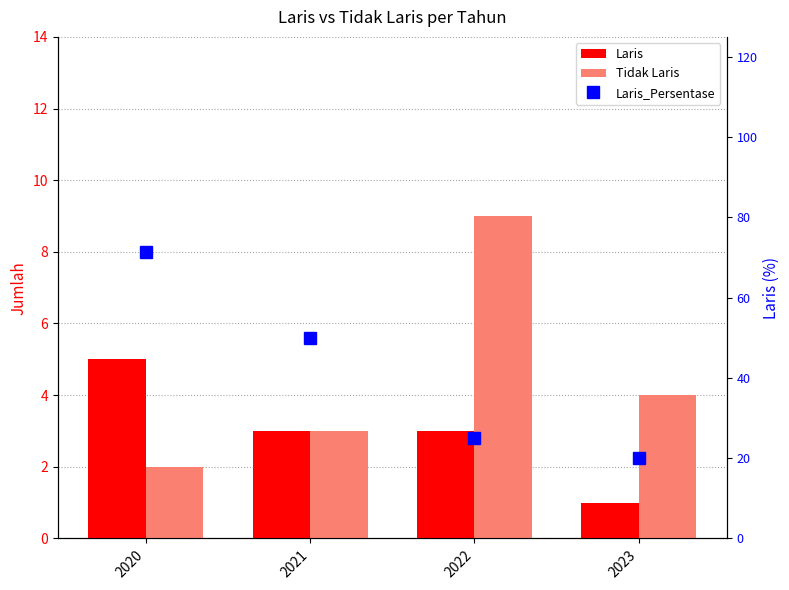

Rank the series by their maximum value, from highest to lowest.

Laris_Persentase, Tidak Laris, Laris